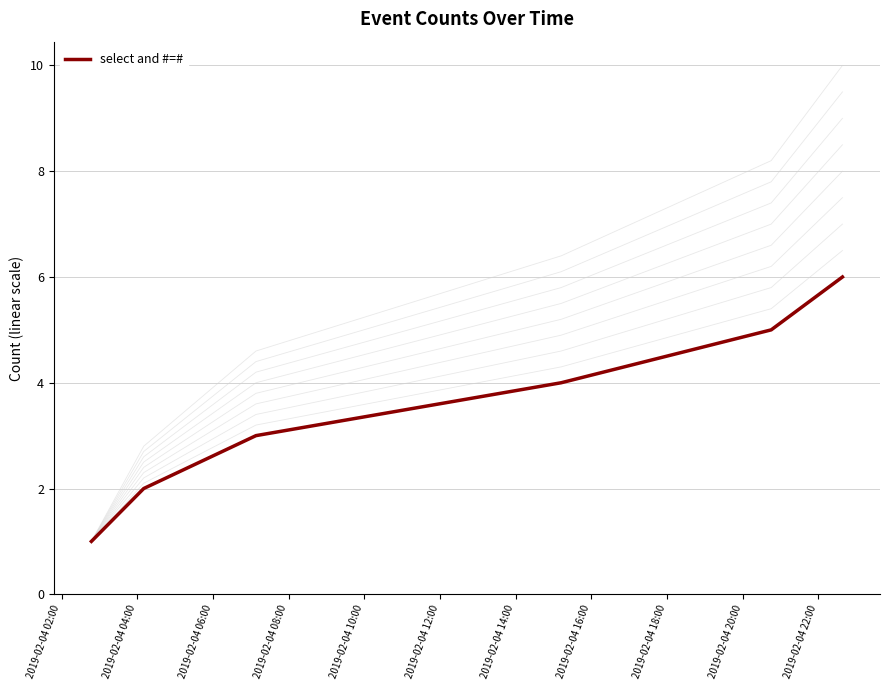

What is the highest value of the select and #=# series?

6